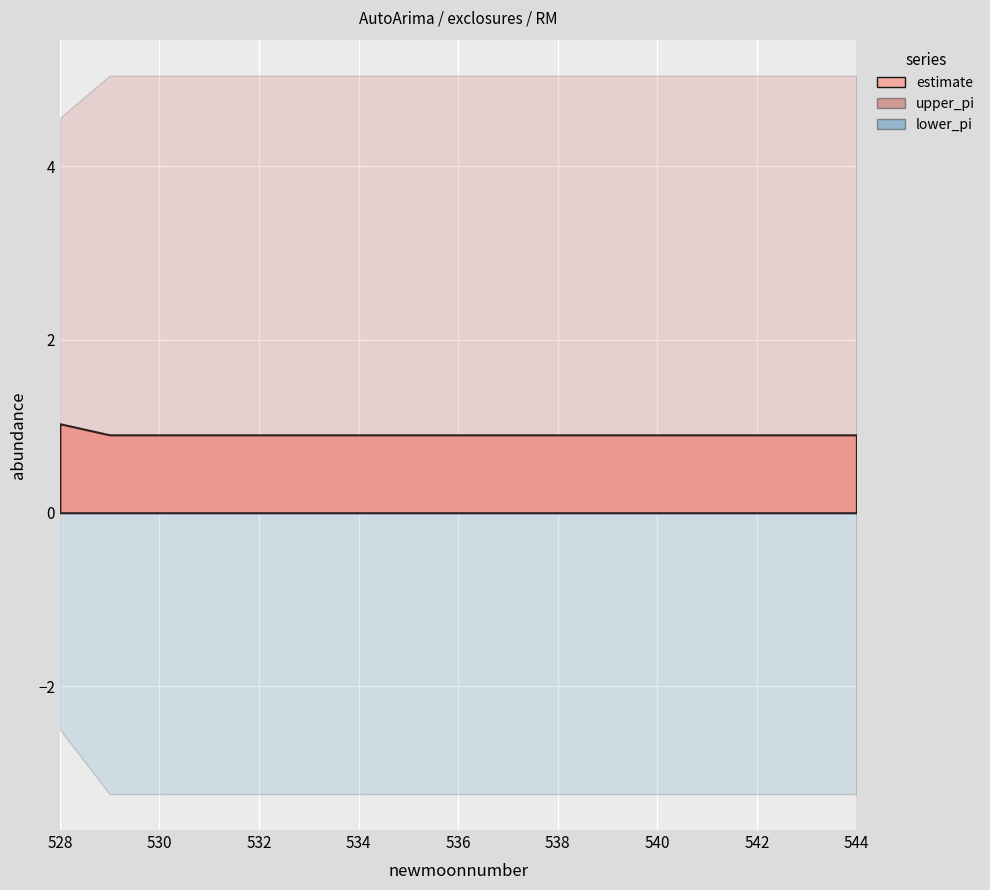

Between 535 and 543, which series saw the biggest shift?

estimate